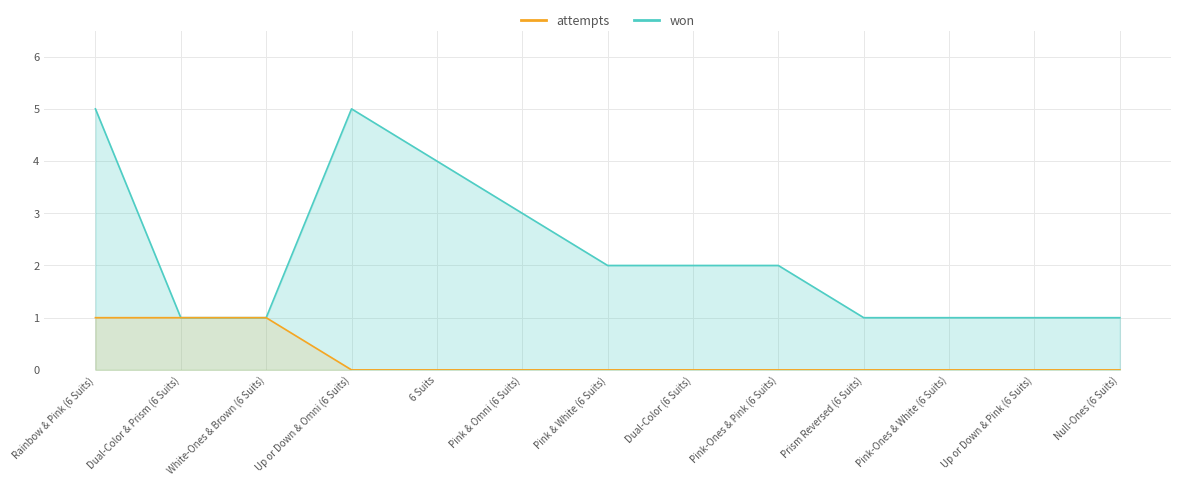

What is the label of the 5th point from the right?

Pink-Ones & Pink (6 Suits)